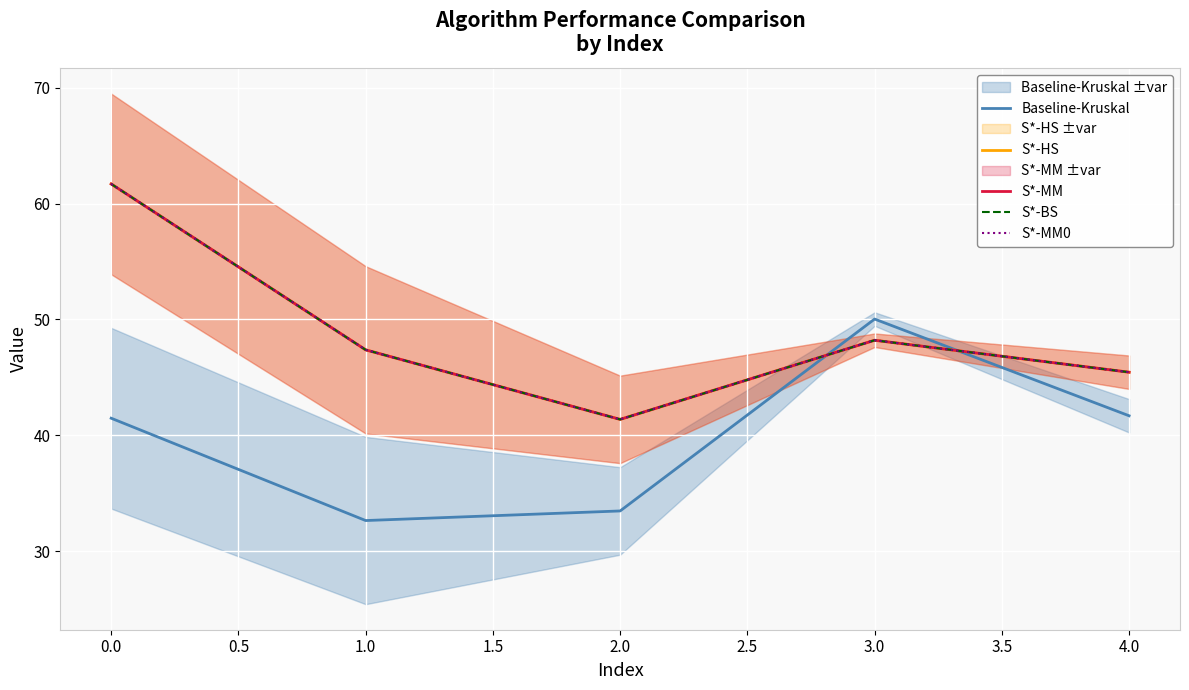

The S*-MM0 series shows 18.5 at 1.0. True or false?

False